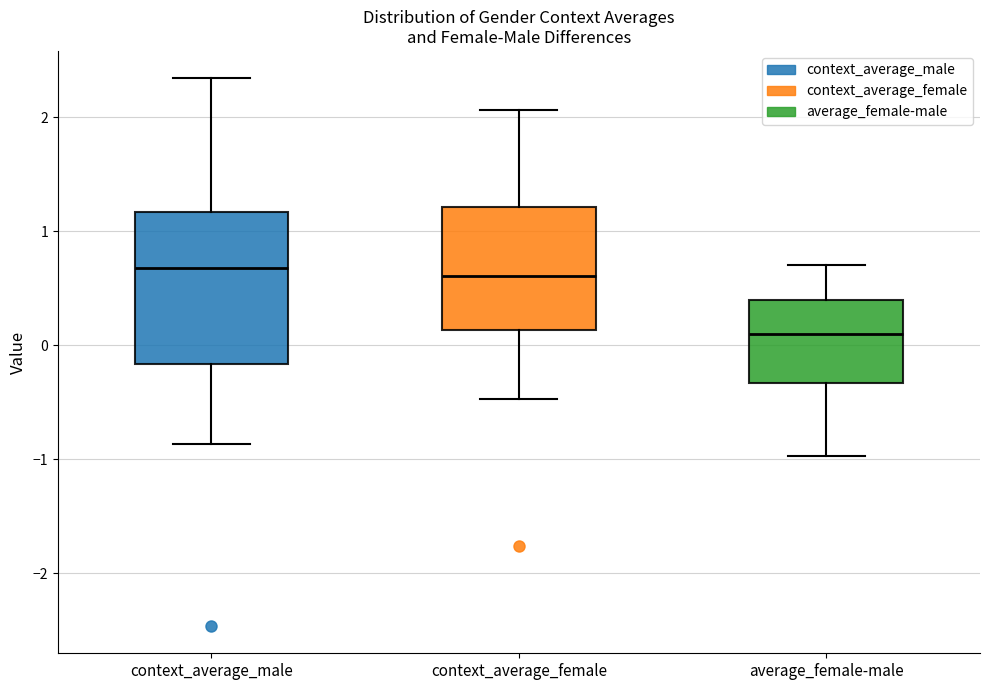

Reading left to right, read every box against the y-axis: the position of its median line, the range the box covers, and the ends of its whiskers. The values are not printed on the chart, so give them approximately, as read against the axis.

context_average_male: median 0.7, box -0.2 to 1.2, whiskers -0.9 to 2.3
context_average_female: median 0.6, box 0.1 to 1.2, whiskers -0.5 to 2.1
average_female-male: median 0.1, box -0.3 to 0.4, whiskers -1.0 to 0.7